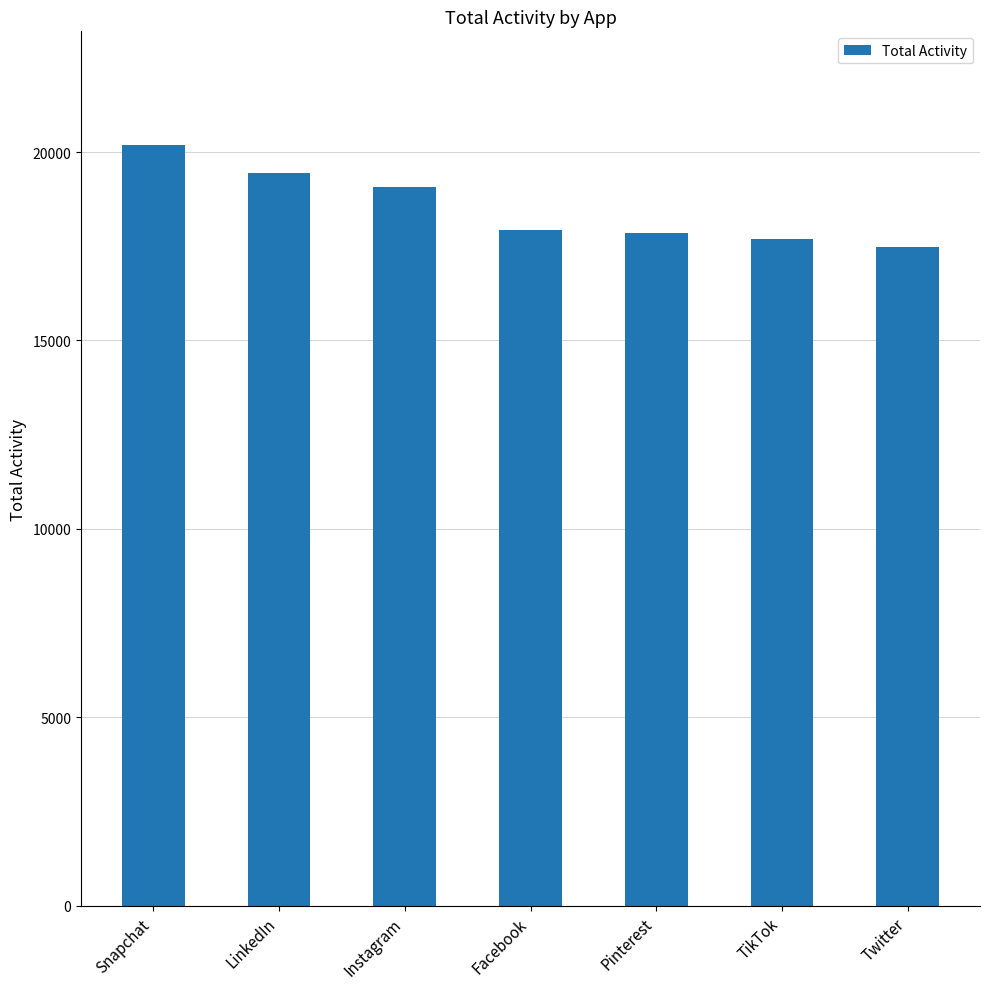

At which category does the chart reach its minimum across all series?

Twitter